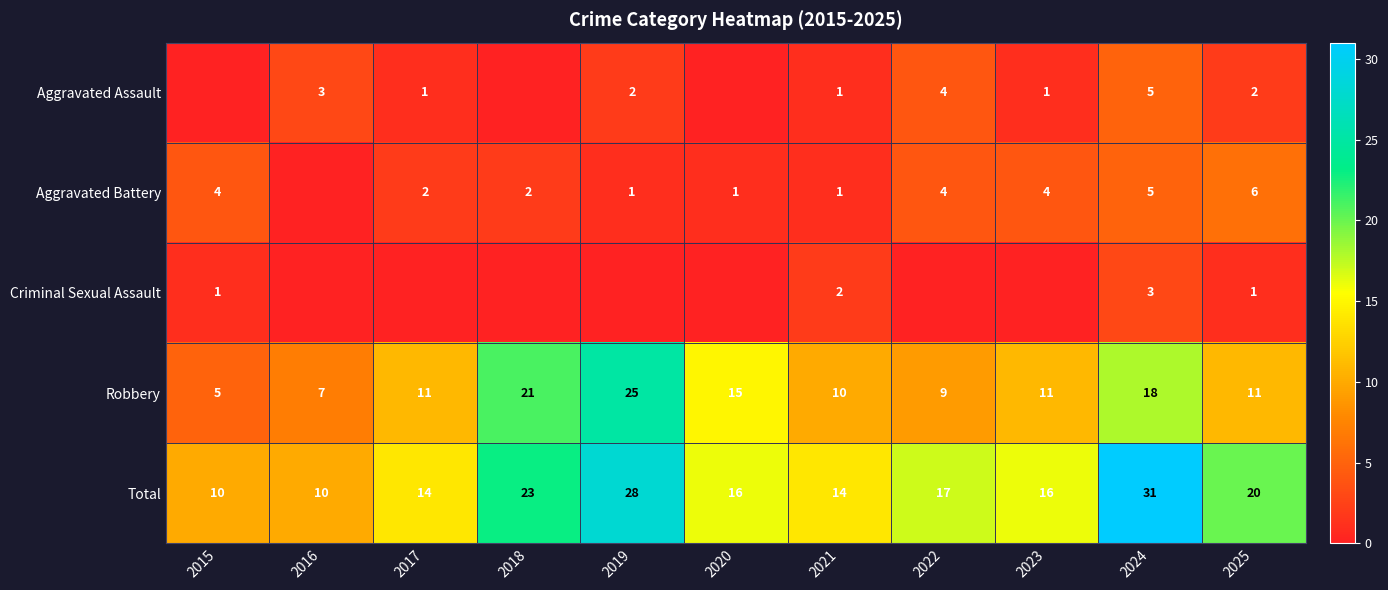

At which category is the sum across all series the highest?

2024